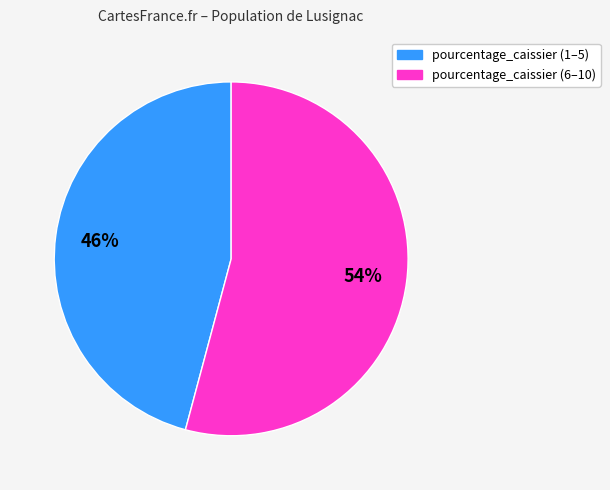

Is there any slice that represents more than half of the pie?

Yes